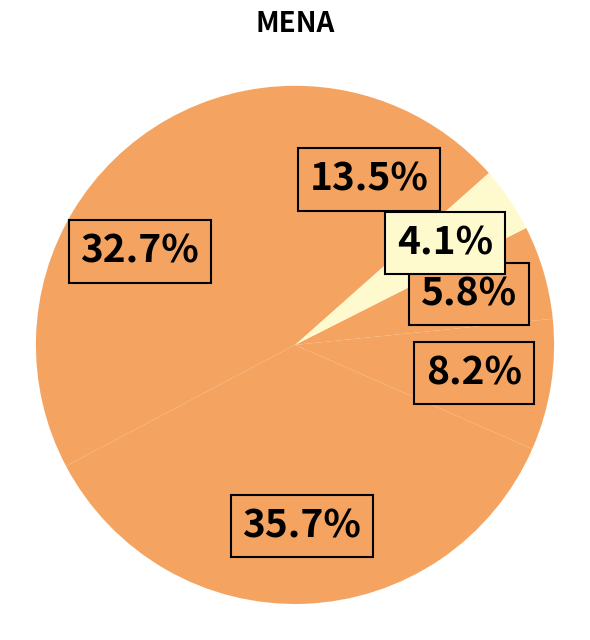

How many slices are in this pie chart?

6